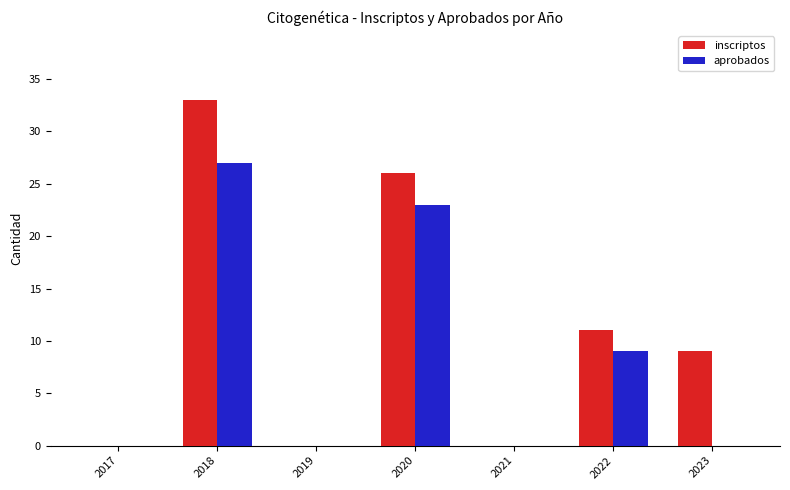

True or false: inscriptos has a value of 0 at 2017.

True